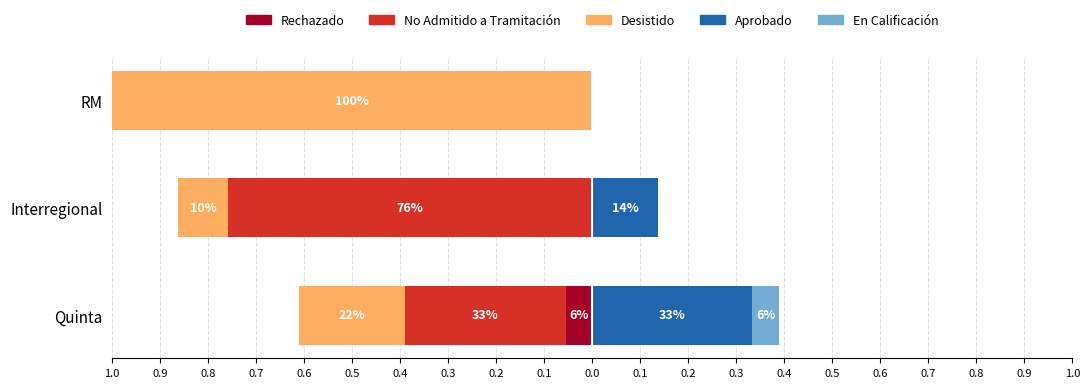

What is the maximum value shown in the chart?

0.3